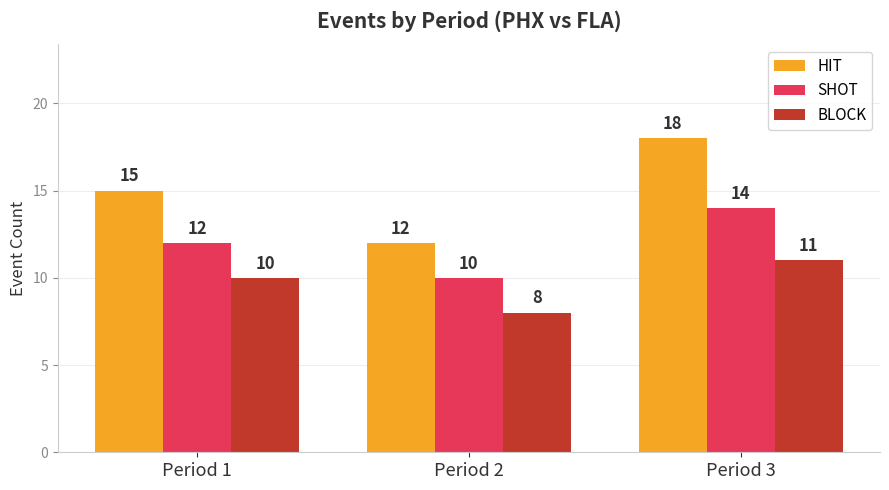

At which category is the sum across all series the highest?

Period 3